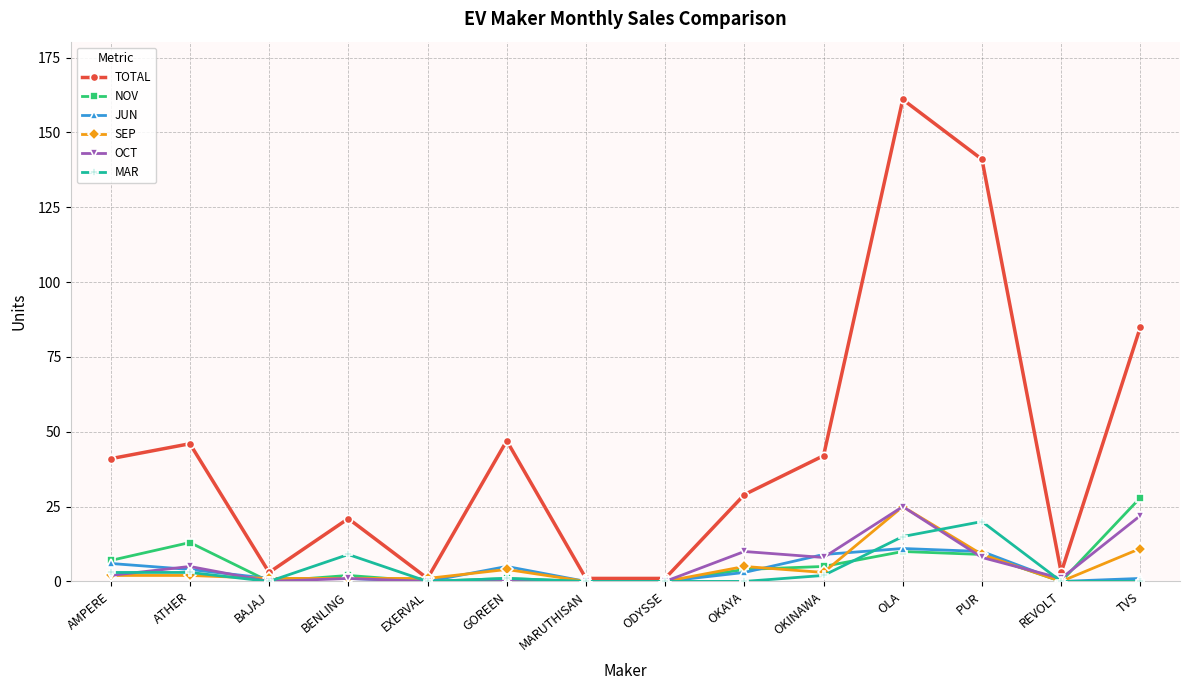

At how many categories does at least one series exceed 6?

9